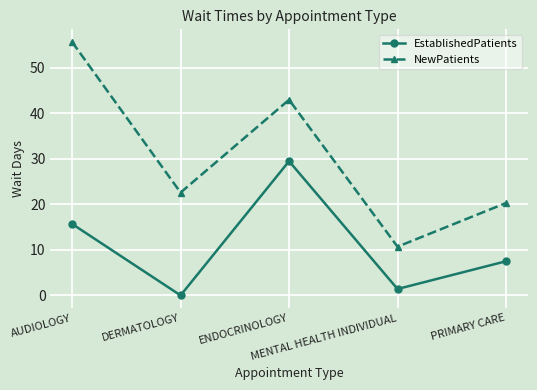

What position from the left is DERMATOLOGY?

2